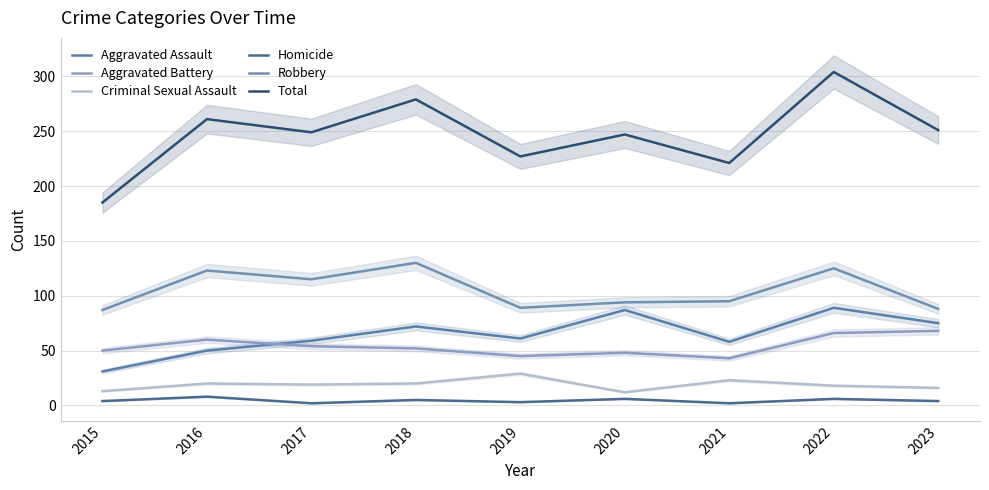

What is the difference between the maximum and minimum values in the Total series?

119